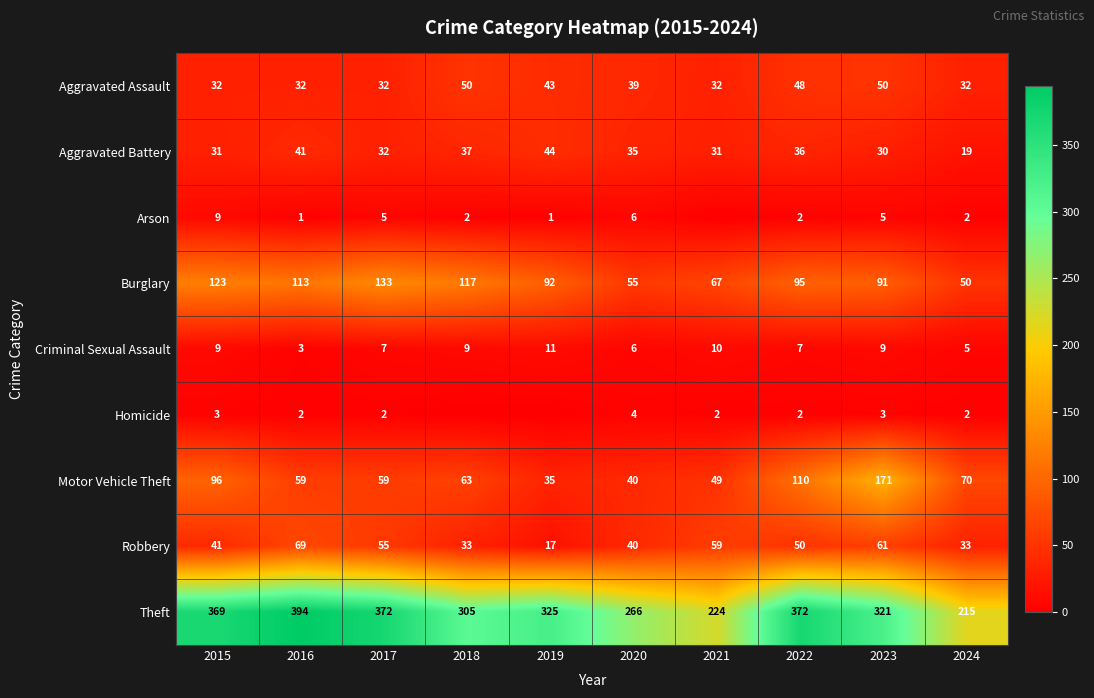

How many data points in Criminal Sexual Assault are less than 9?

5